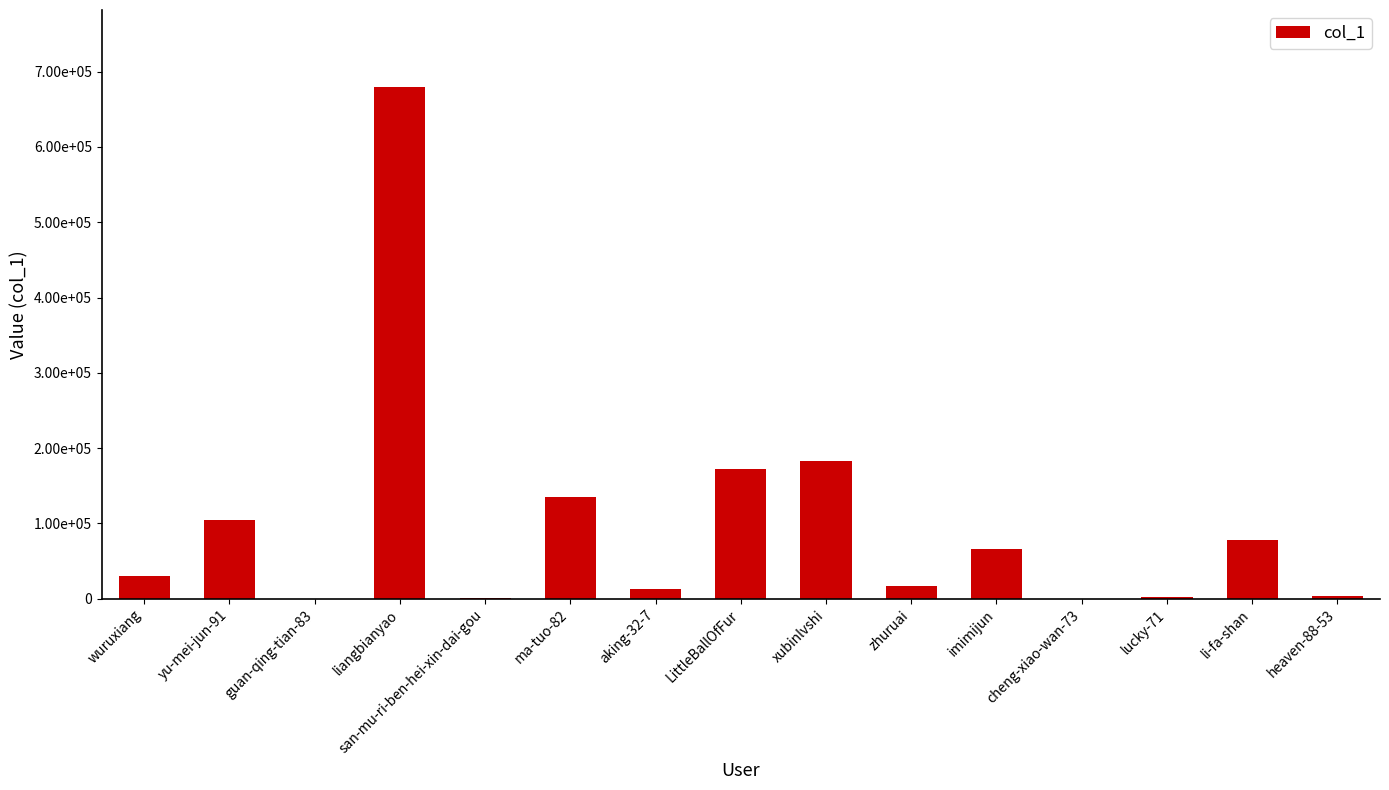

What position from the right is xubinlvshi?

7